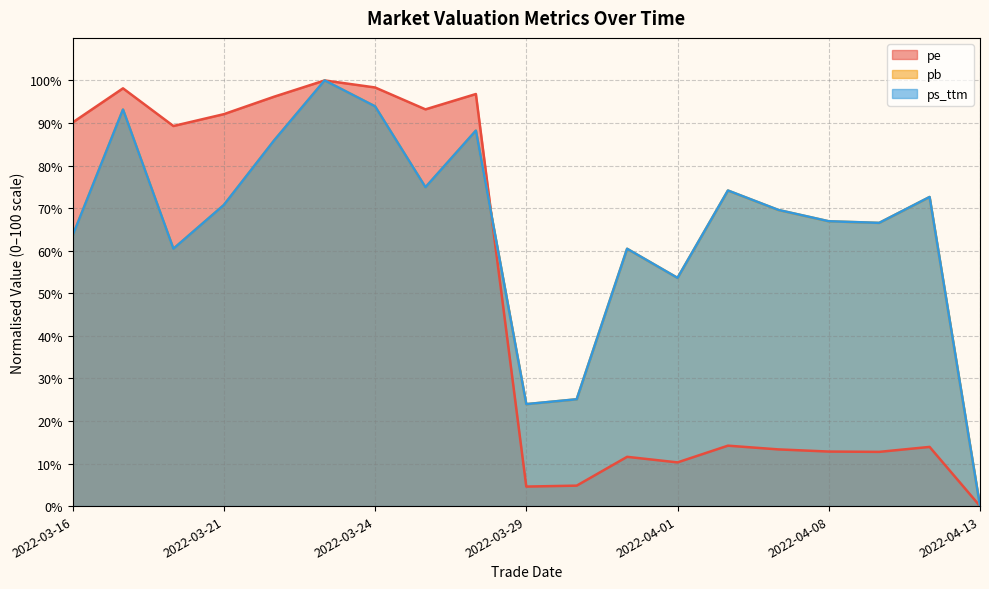

At which category is the sum across all series the highest?

2022-03-23